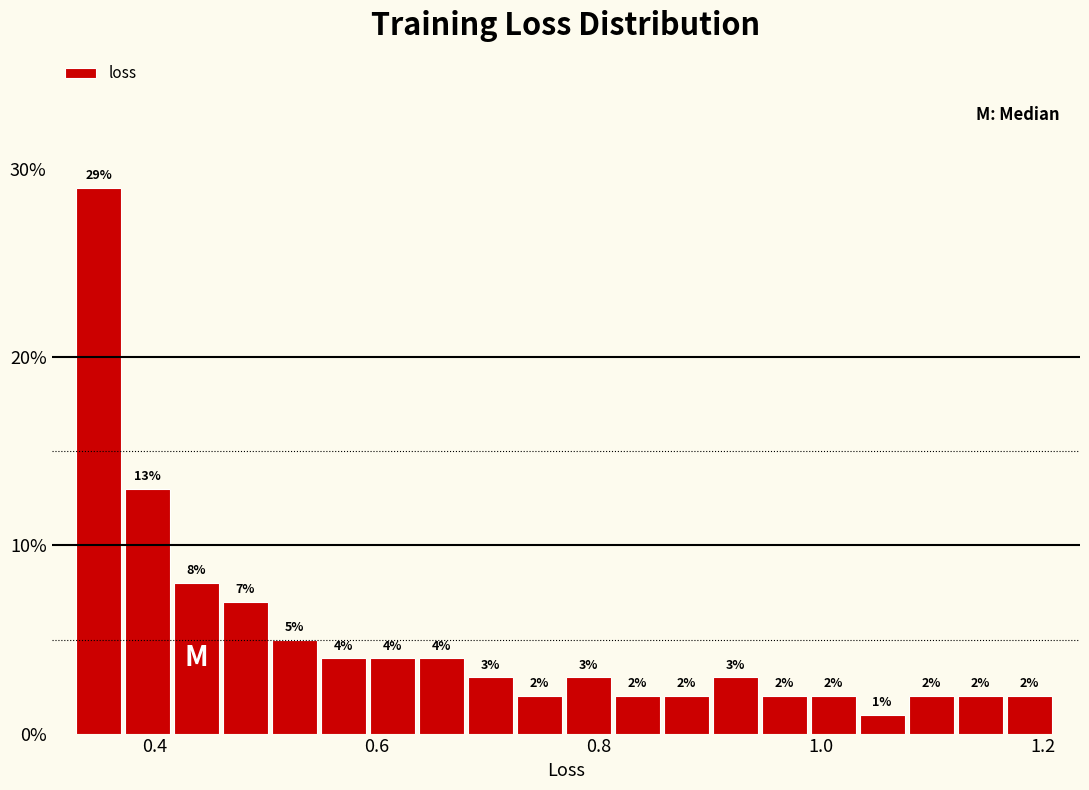

Read against the x-axis, roughly where is the centre of the tallest bar?

0.34